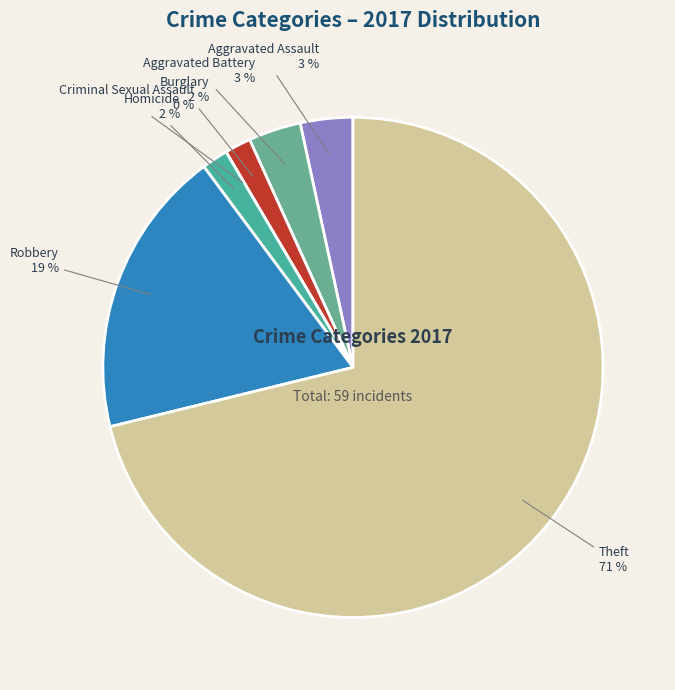

How many slices are in this pie chart?

7